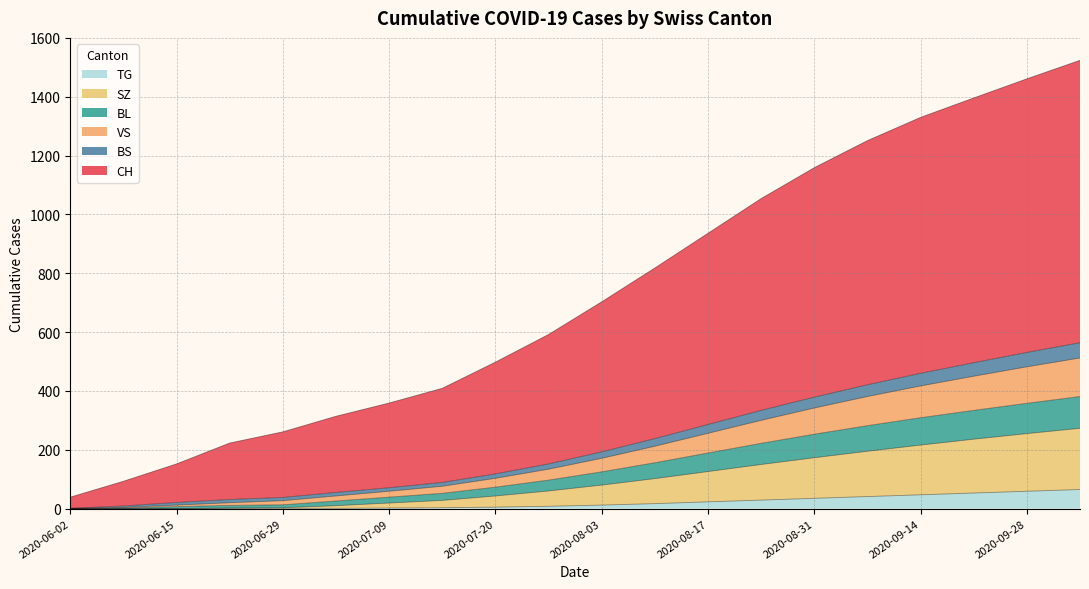

What is the label of the 17th point from the right?

2020-06-22